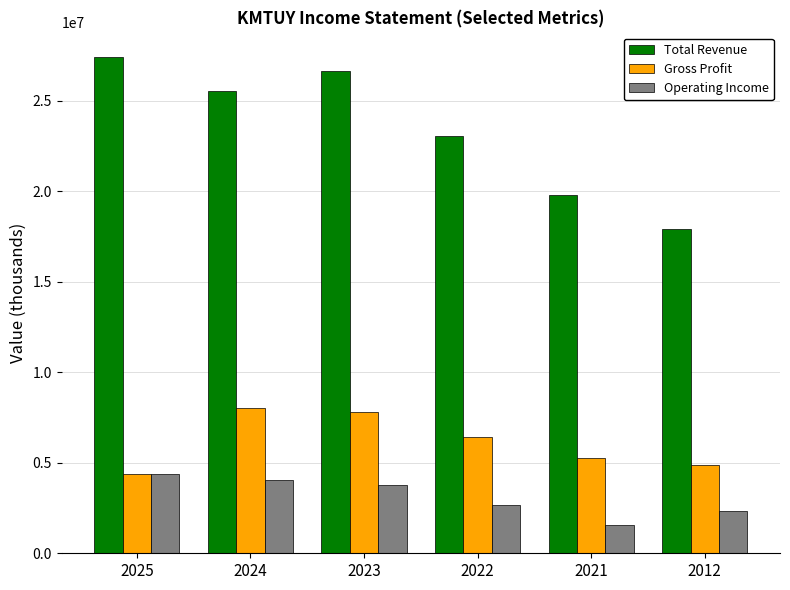

What is the difference between the highest and lowest values at 2022?

20407400